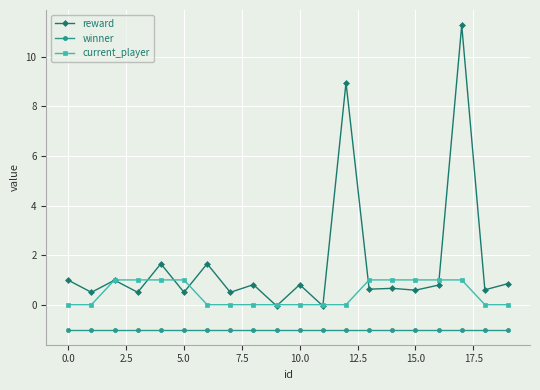

Count the number of categories in the chart.

20